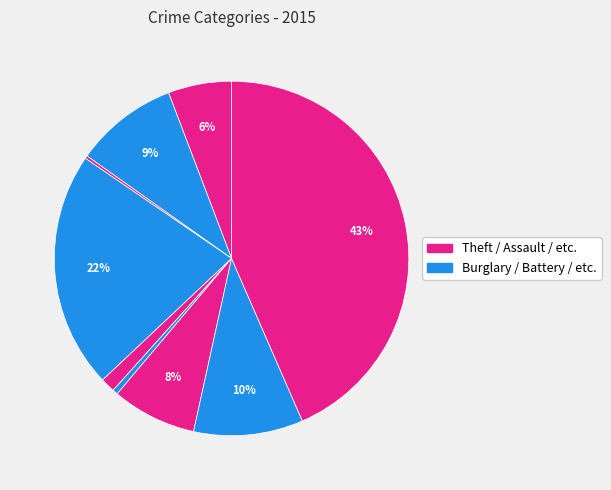

What is the largest slice in the pie chart?

Theft